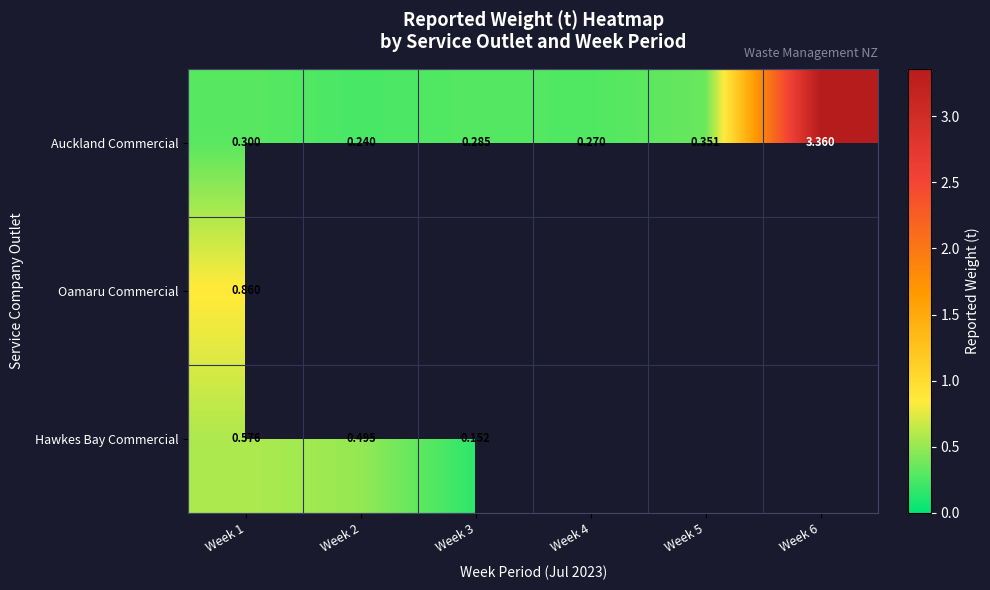

Is the value of Hawkes Bay Commercial at Week 2 greater than the value of Auckland Commercial at Week 5?

Yes